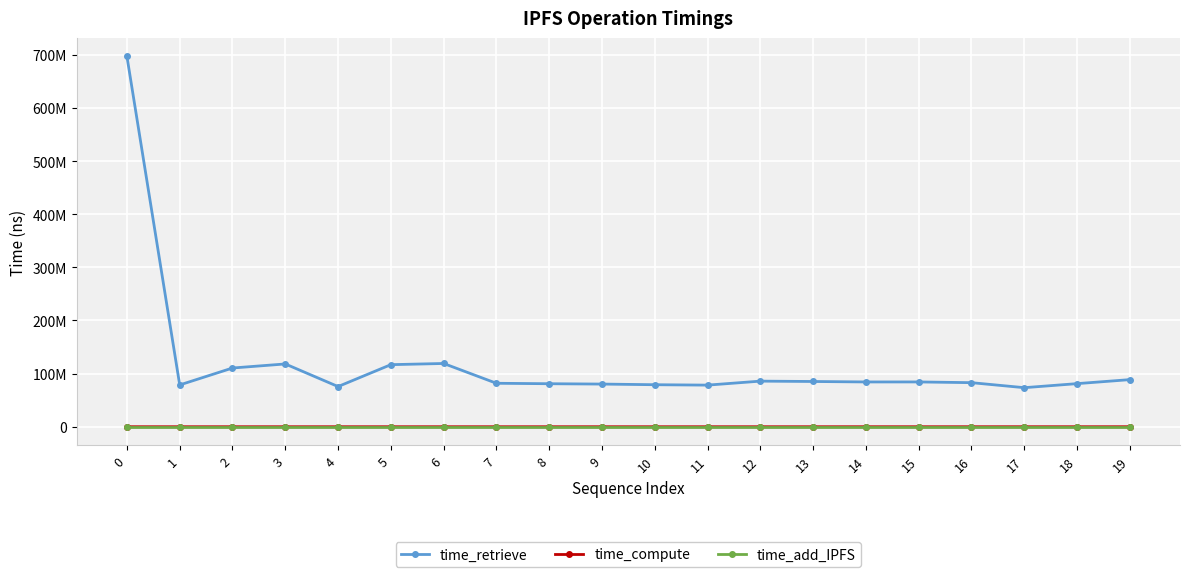

What are all the series names shown in the legend?

time_retrieve, time_compute, time_add_IPFS